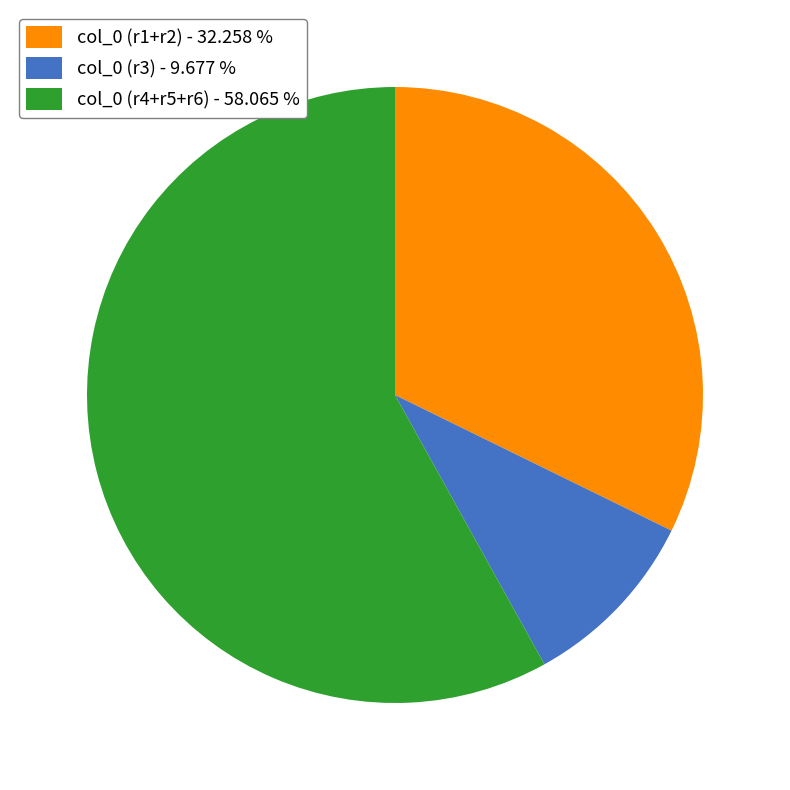

Which has a higher value, col_0 (r4+r5+r6) - 58.065 % or col_0 (r1+r2) - 32.258 %?

col_0 (r4+r5+r6) - 58.065 %